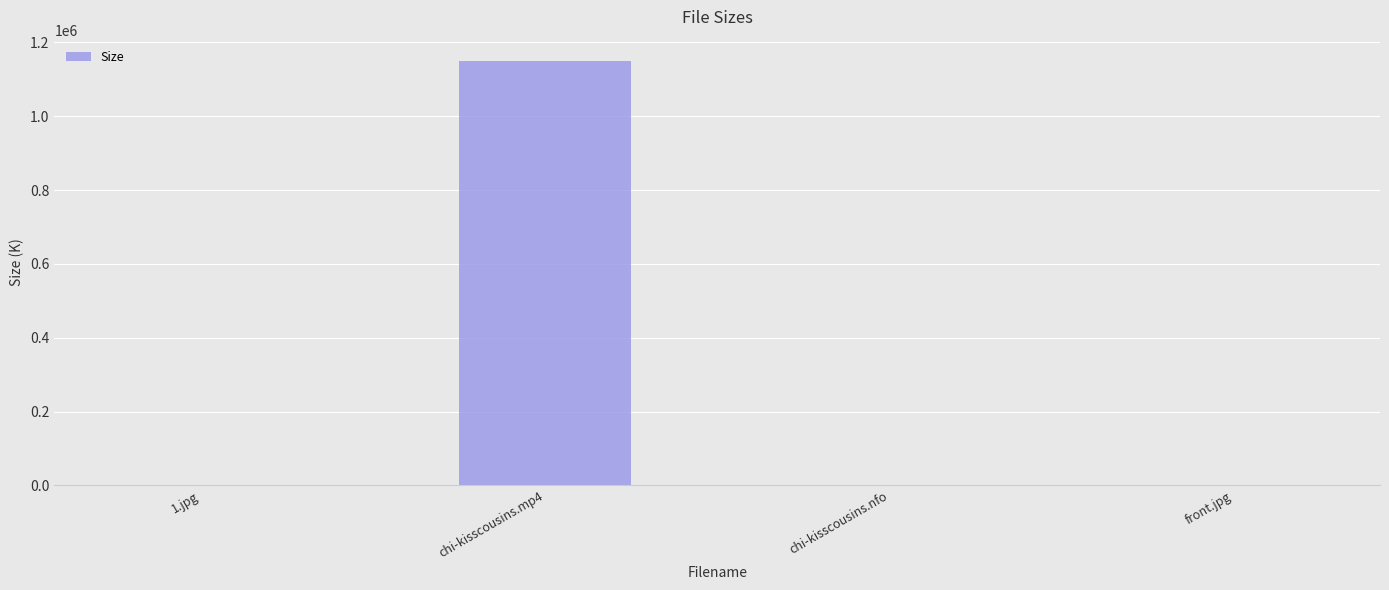

At which label does the data first exceed 297?

1.jpg